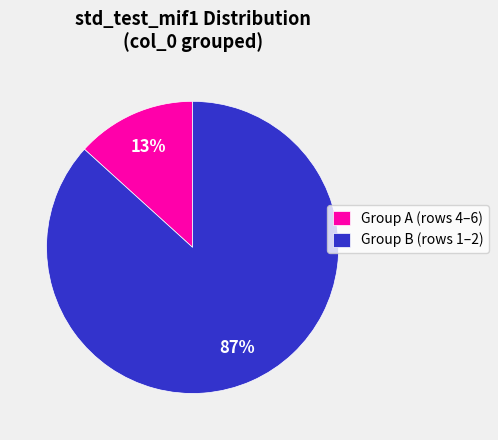

Is there any slice that represents more than half of the pie?

Yes